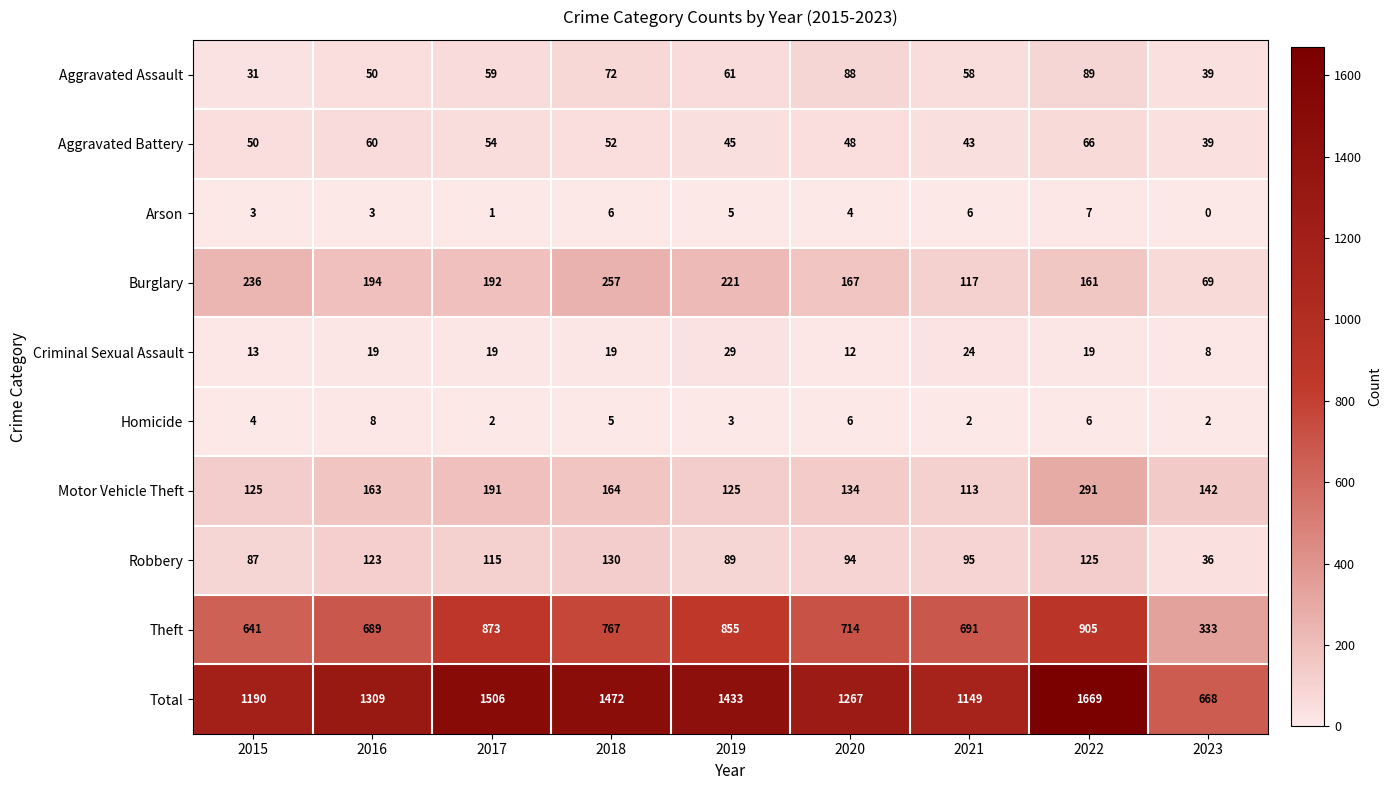

Which series changed the most between 2015 and 2020?

Total